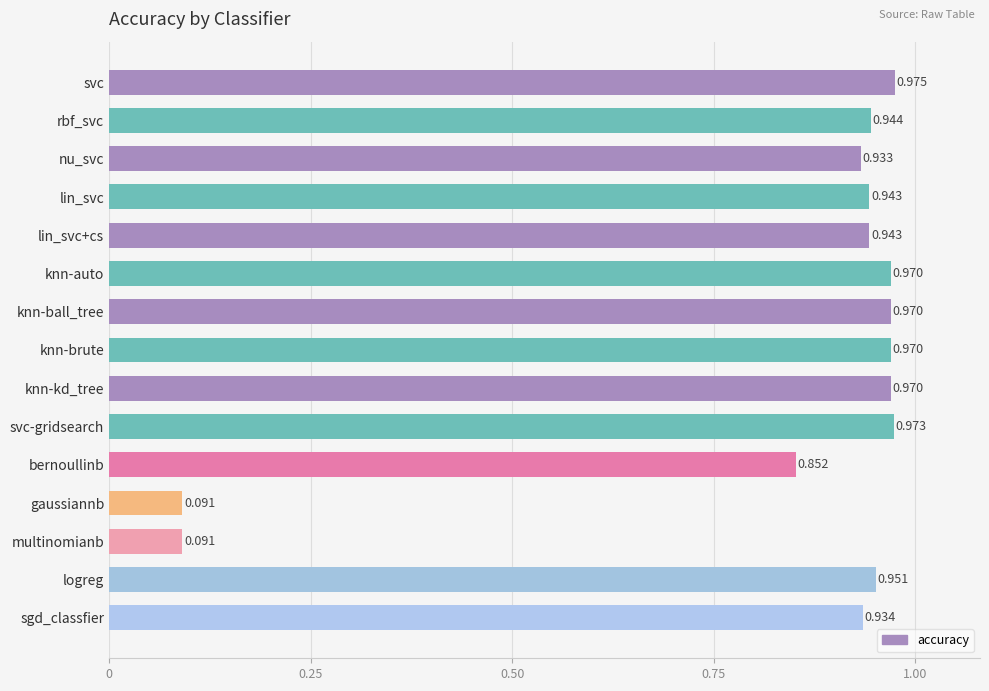

Which has a higher value, lin_svc+cs or knn-brute?

knn-brute